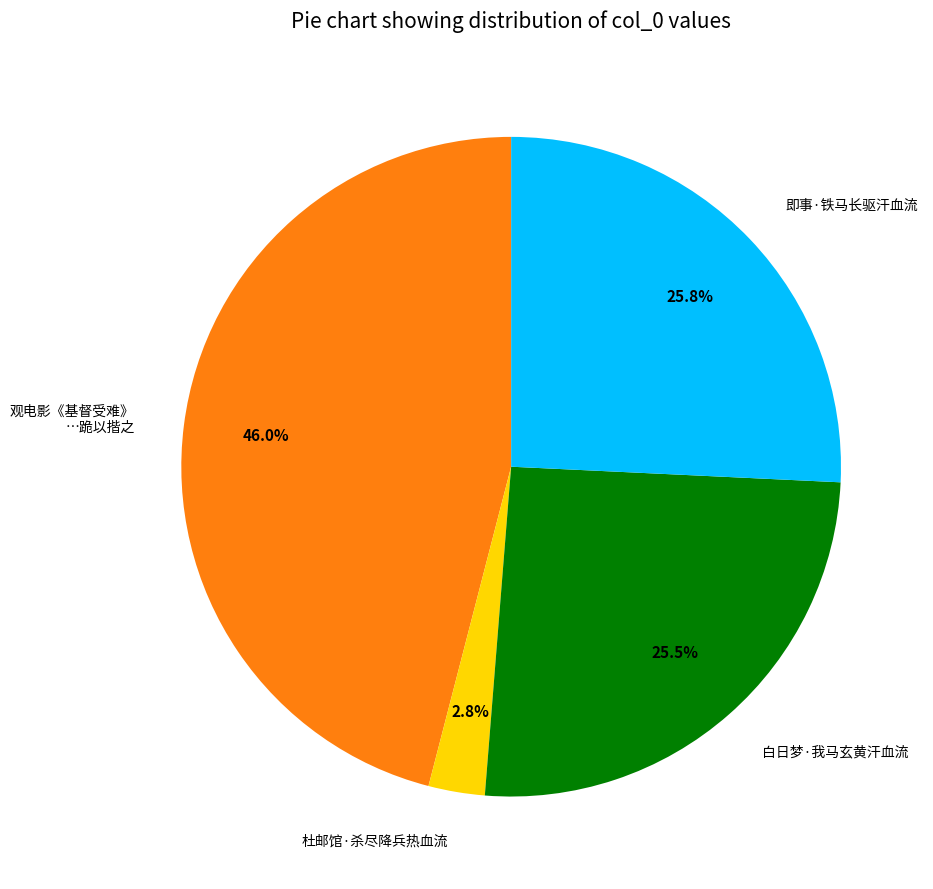

What portion of the pie excludes 观电影《基督受难》 …跪以揩之?

54.0%